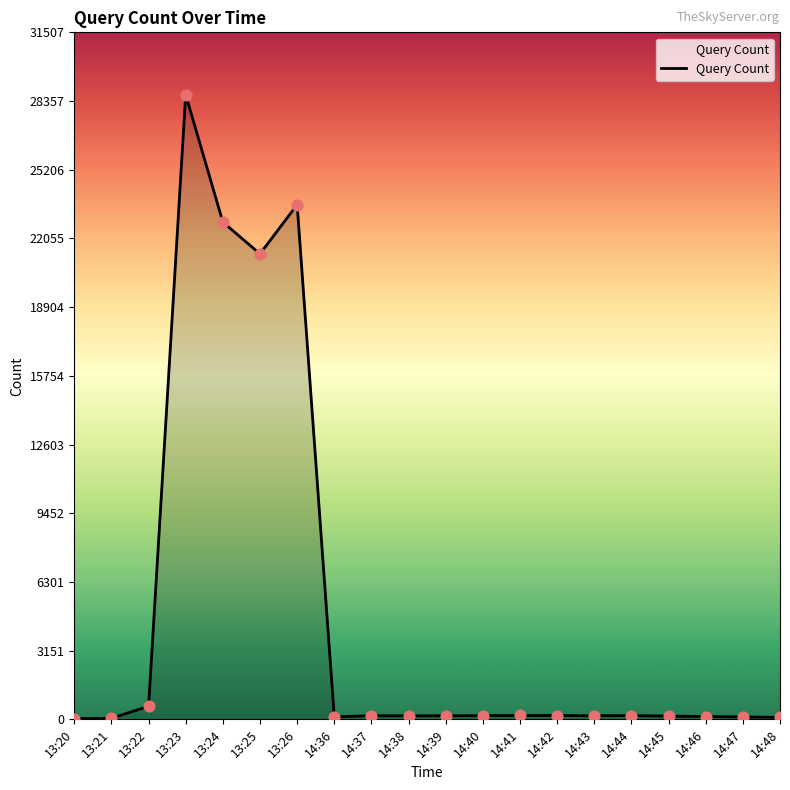

What is the ratio of the value at 14:37 to the value at 14:46?

1.3